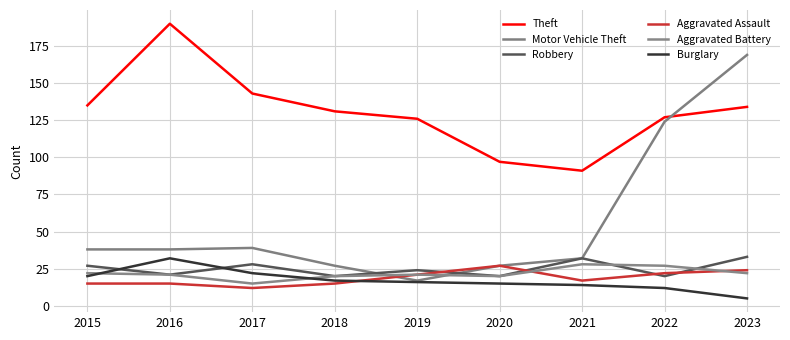

What is the total value across all series at 2016?

317